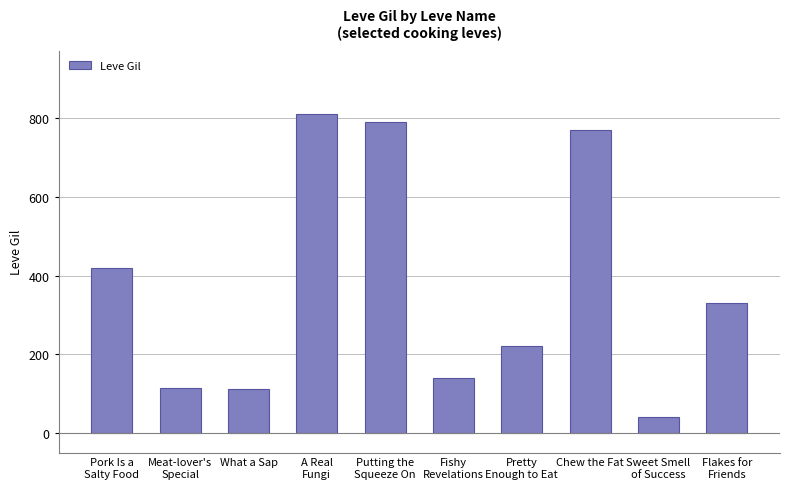

What is the sum of all values?

3745